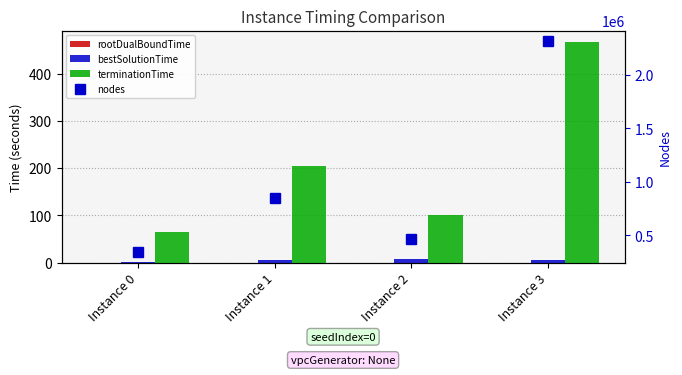

What is the sum of all terminationTime values?

838.4